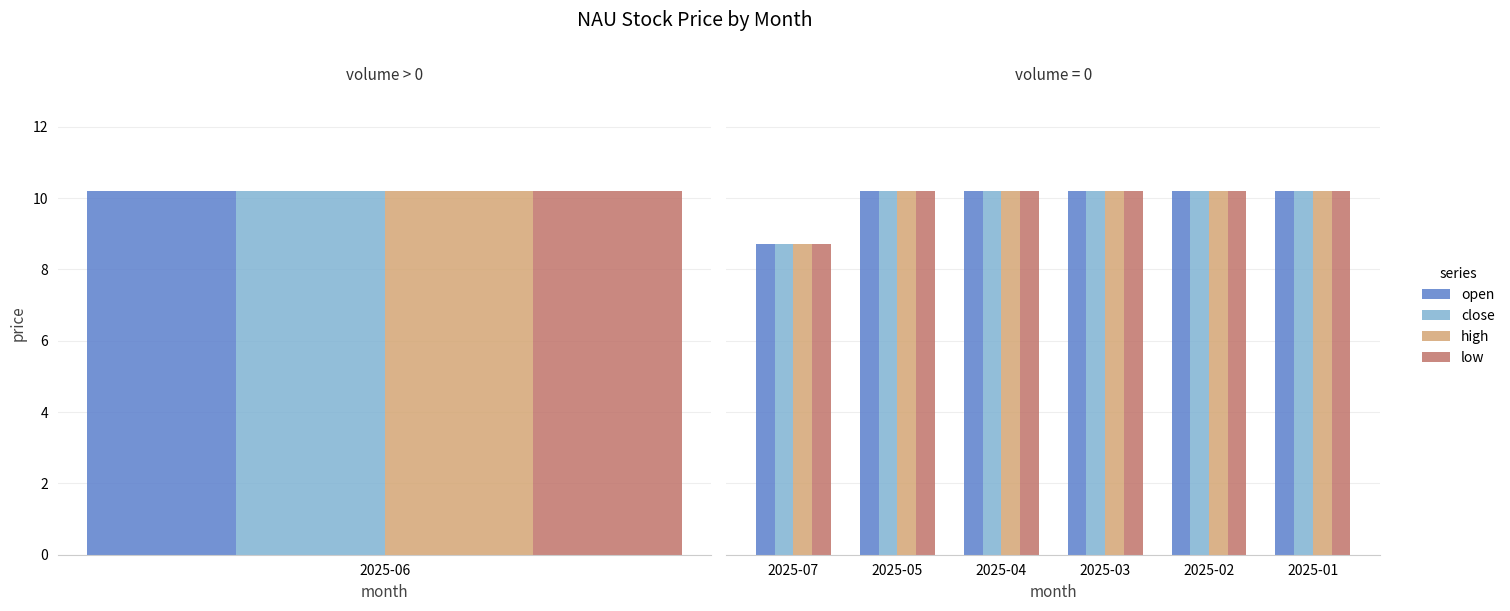

What is the total value across all series at 2025-03?

40.8